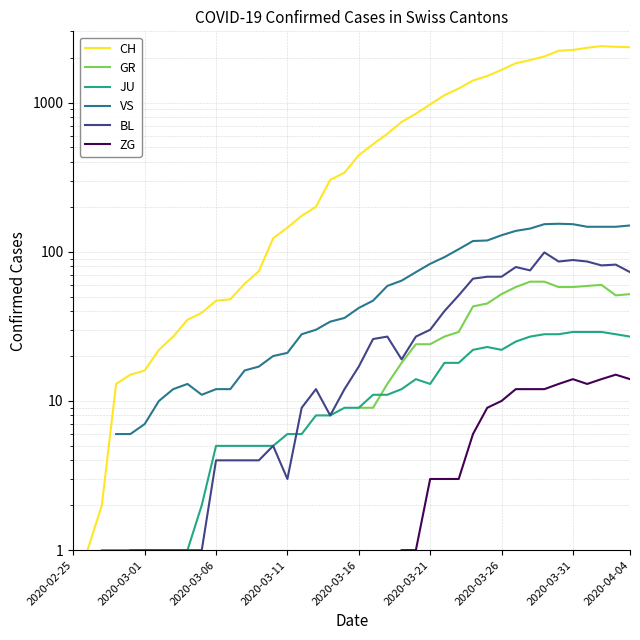

Which label corresponds to the smallest value in the chart?

2020-03-01